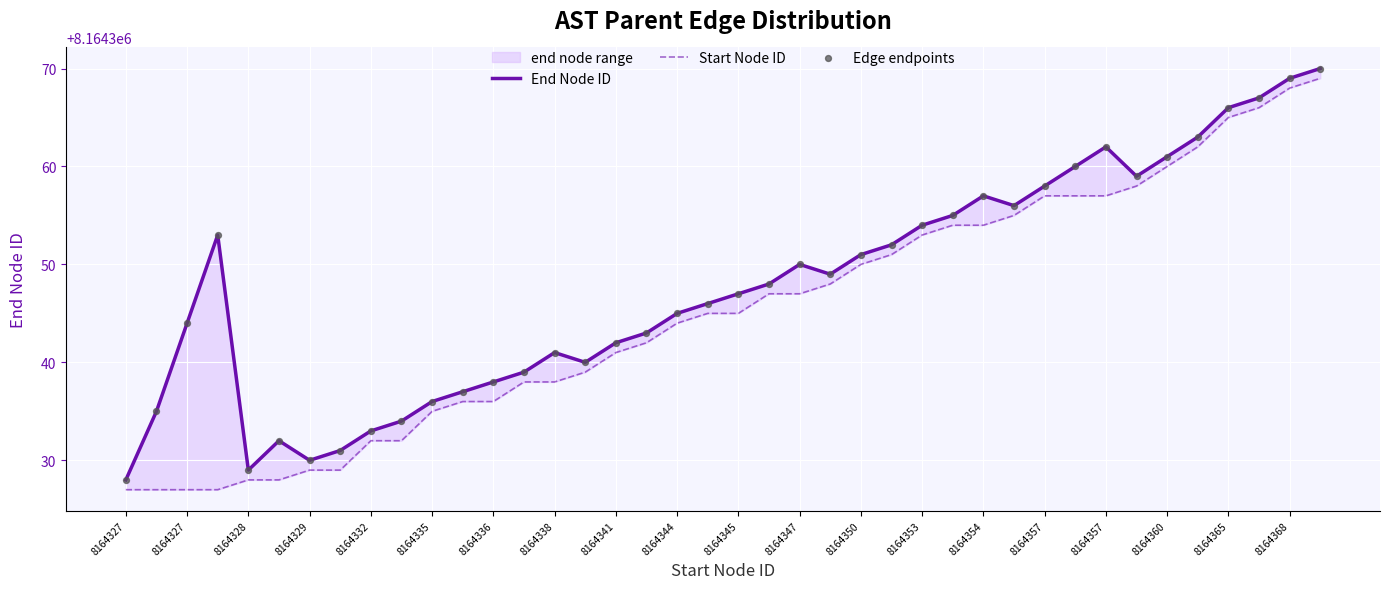

Which series has the largest total across all categories?

End Node ID